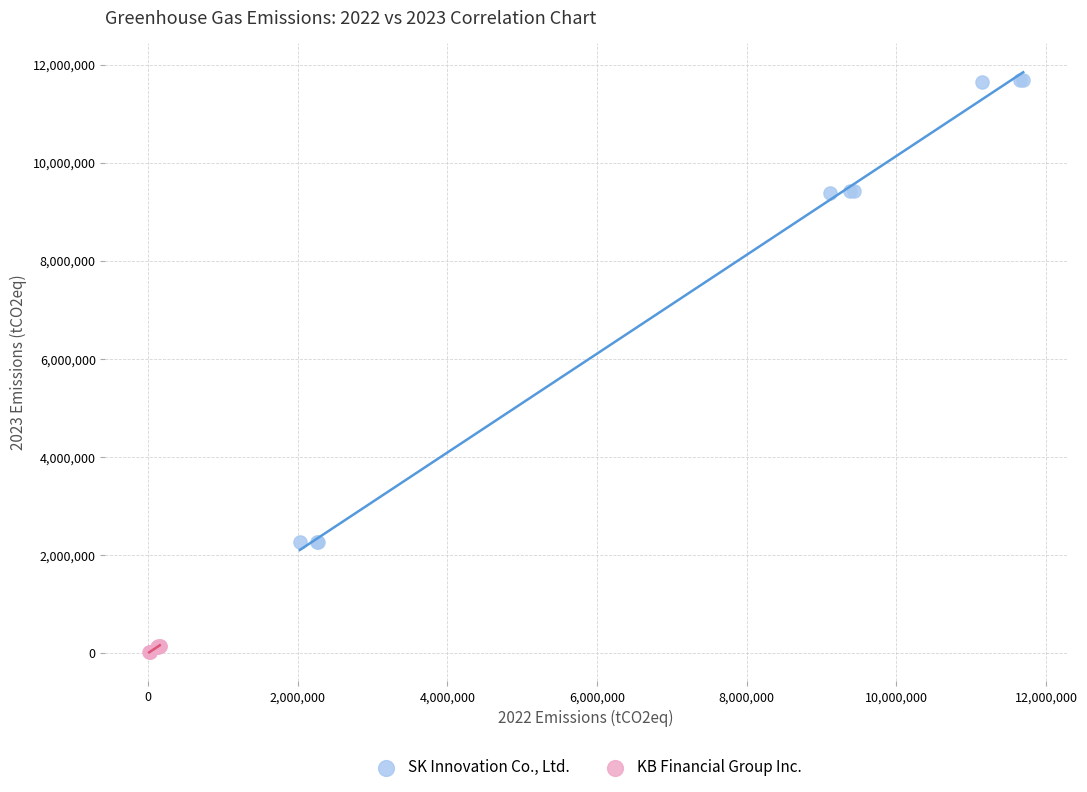

Which series reaches the maximum Y coordinate?

SK Innovation Co., Ltd.